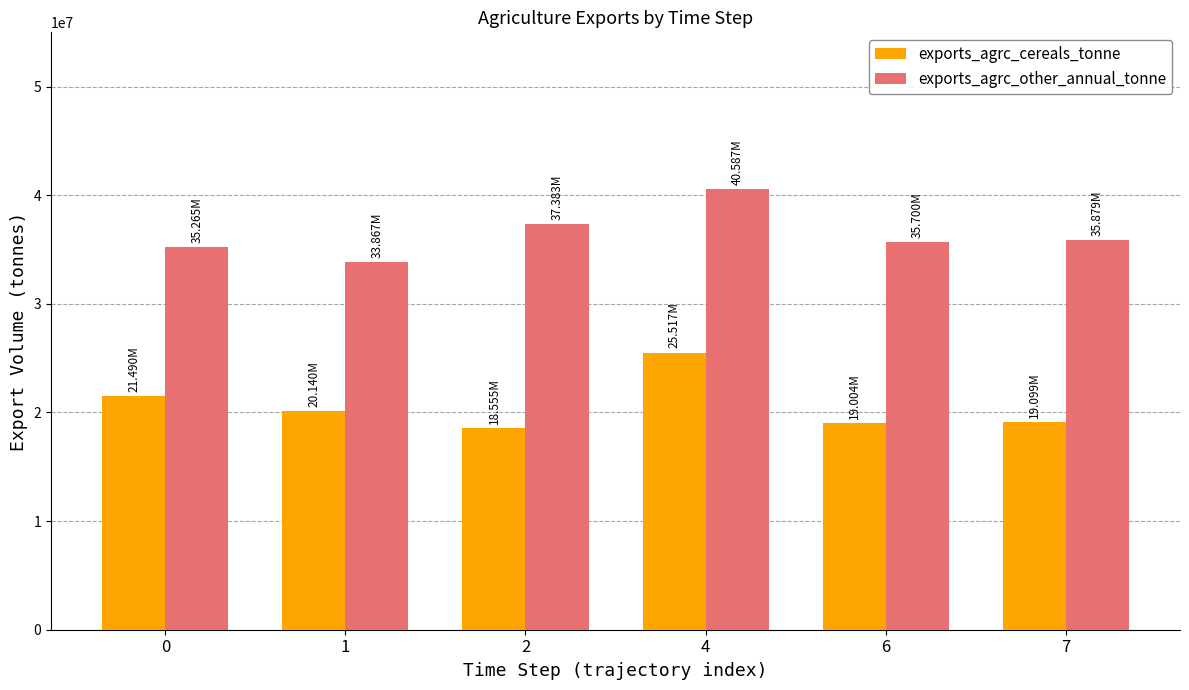

What is the sum of the exports_agrc_cereals_tonne values at 0 and 6?

40494287.8